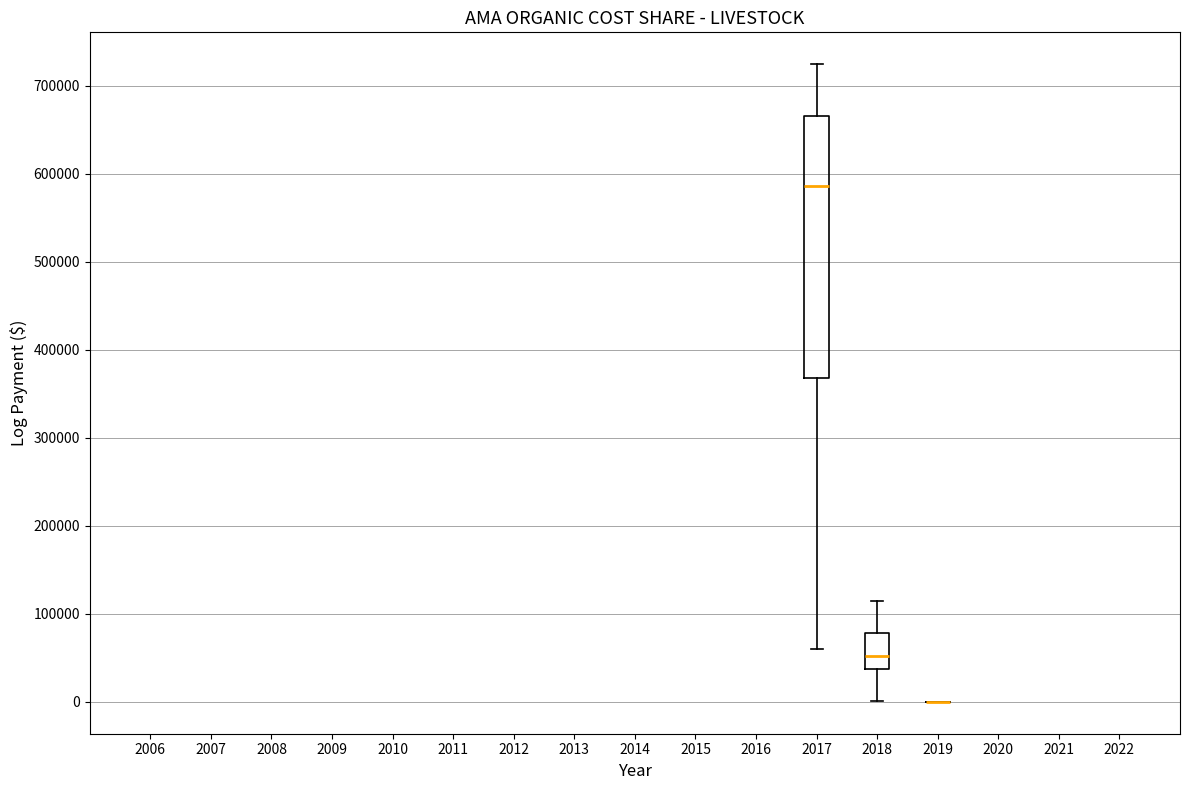

Which box is the tallest, from its lower edge to its upper edge?

2017